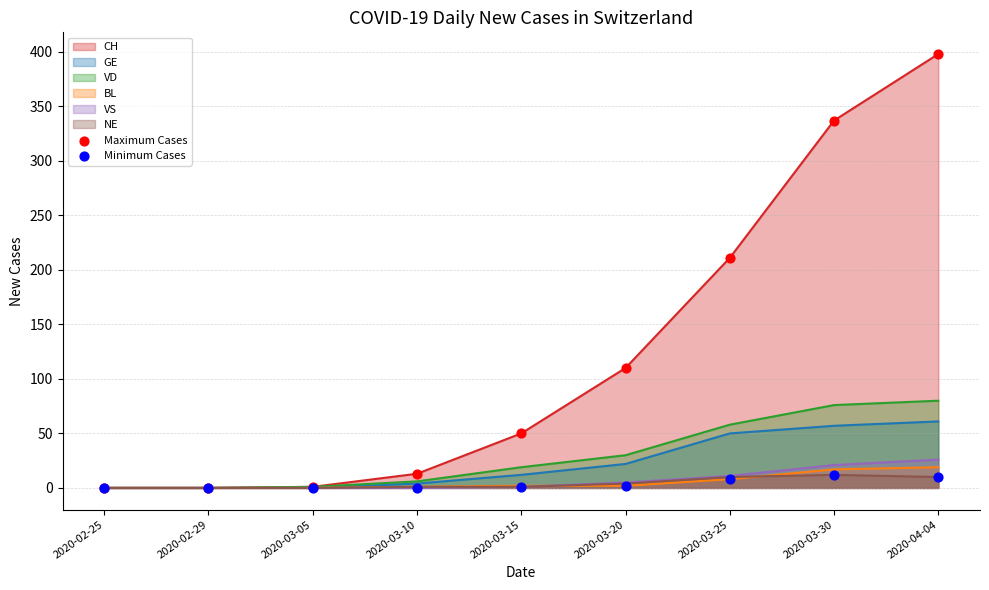

Which series has the largest Y range (max minus min)?

Maximum Cases